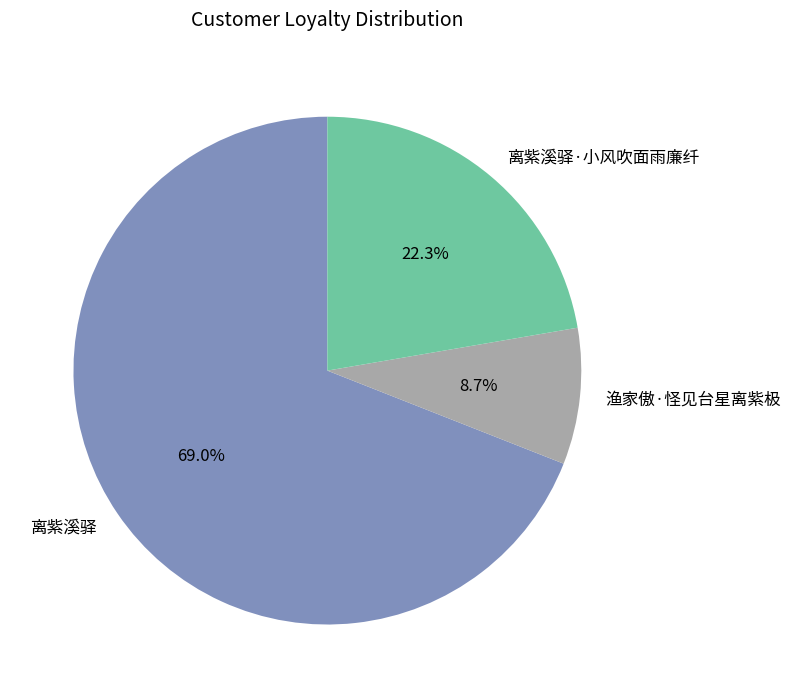

Is there any slice that represents more than half of the pie?

Yes